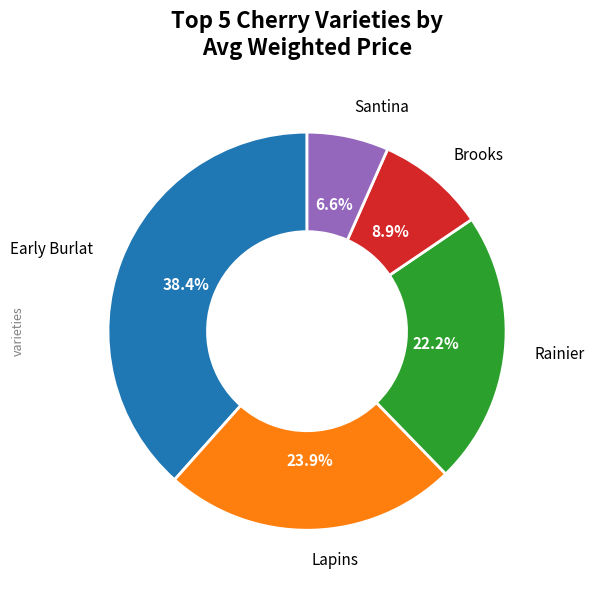

Count the number of slices in the pie.

5